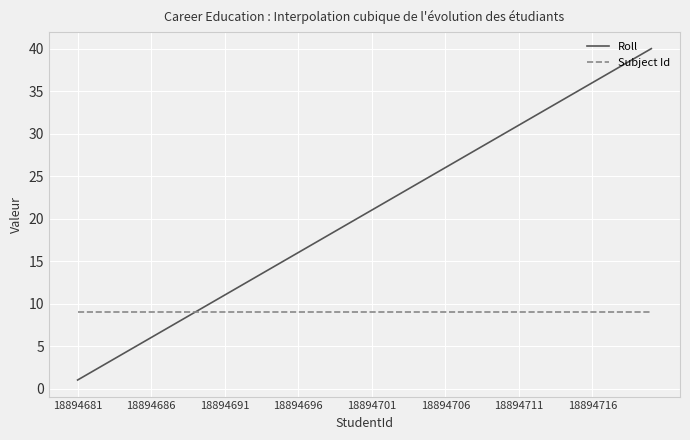

What is the minimum value for Subject Id?

9.0